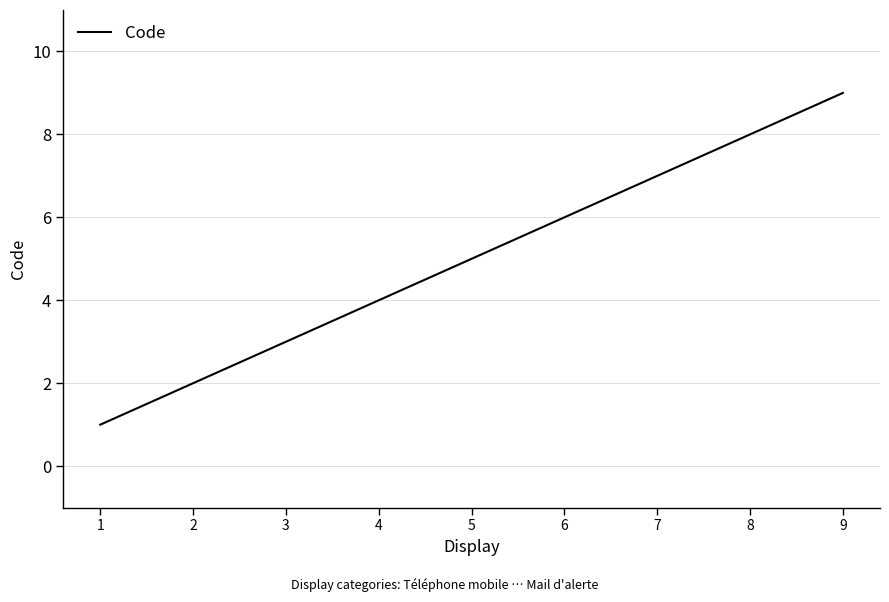

What is the sum of the values at 9 and 8?

17